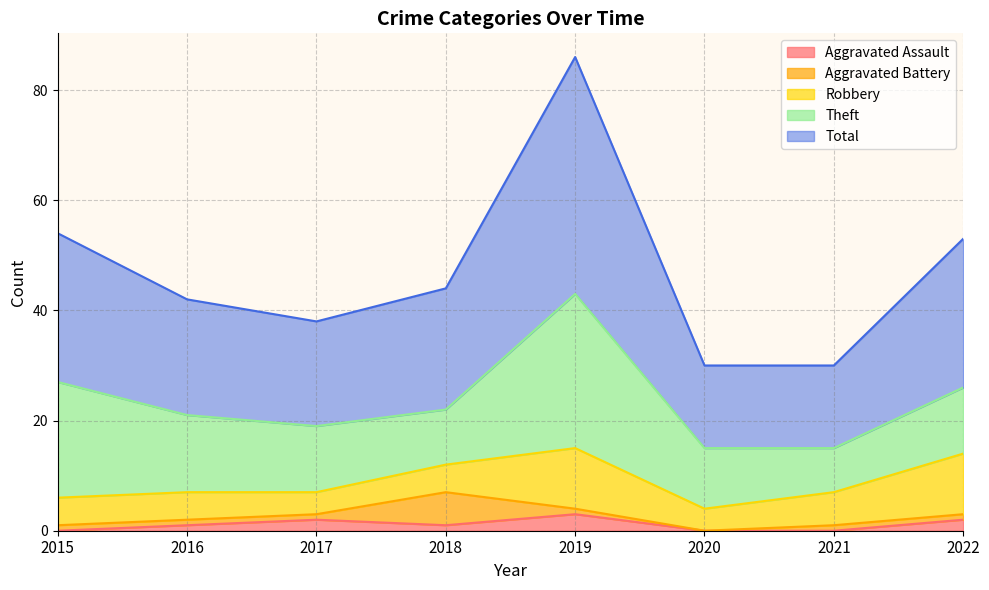

Count the Aggravated Battery values in the range 1 to 2.

6